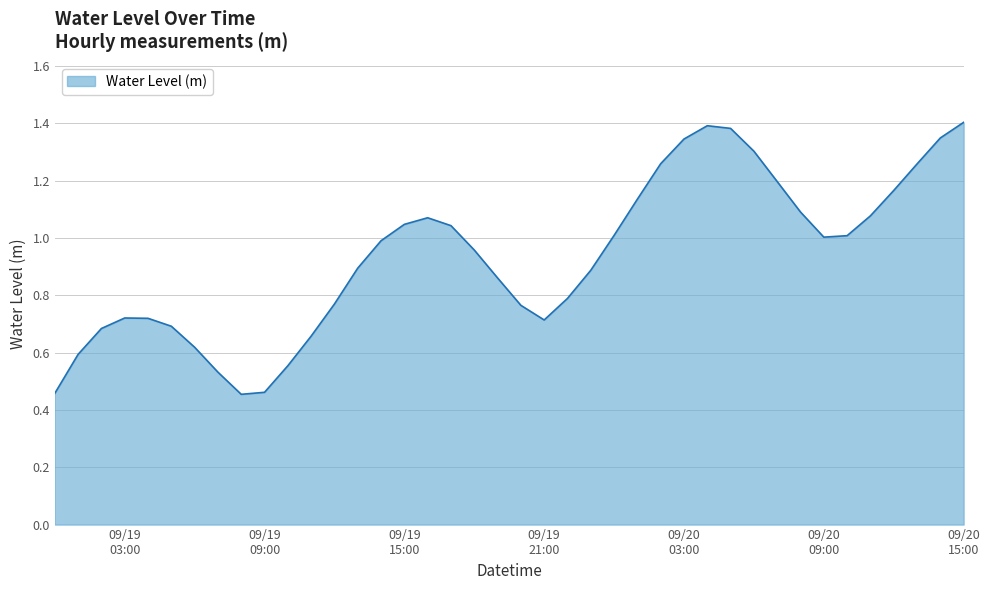

Rank the categories by value from lowest to highest.

2023-09-19 08:00:00, 2023-09-19 00:00:00, 2023-09-19 09:00:00, 2023-09-19 07:00:00, 2023-09-19 10:00:00, 2023-09-19 01:00:00, 2023-09-19 06:00:00, 2023-09-19 11:00:00, 2023-09-19 02:00:00, 2023-09-19 05:00:00, 2023-09-19 21:00:00, 2023-09-19 04:00:00, 2023-09-19 03:00:00, 2023-09-19 20:00:00, 2023-09-19 12:00:00, 2023-09-19 22:00:00, 2023-09-19 19:00:00, 2023-09-19 23:00:00, 2023-09-19 13:00:00, 2023-09-19 18:00:00, 2023-09-19 14:00:00, 2023-09-20 09:00:00, 2023-09-20 10:00:00, 2023-09-20 00:00:00, 2023-09-19 17:00:00, 2023-09-19 15:00:00, 2023-09-19 16:00:00, 2023-09-20 11:00:00, 2023-09-20 08:00:00, 2023-09-20 01:00:00, 2023-09-20 12:00:00, 2023-09-20 07:00:00, 2023-09-20 13:00:00, 2023-09-20 02:00:00, 2023-09-20 06:00:00, 2023-09-20 03:00:00, 2023-09-20 14:00:00, 2023-09-20 05:00:00, 2023-09-20 04:00:00, 2023-09-20 15:00:00